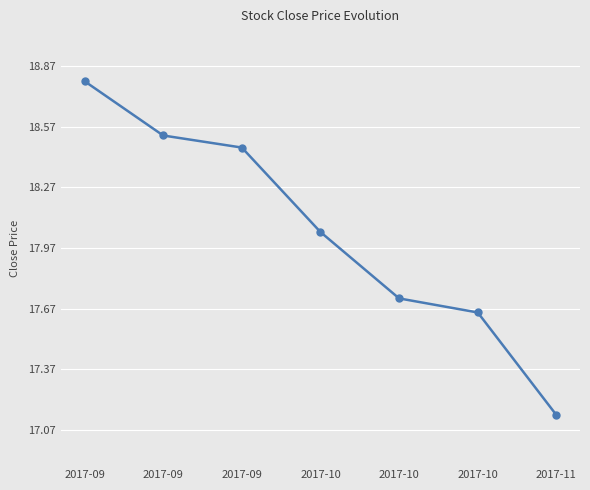

How many lines are shown in the chart?

1